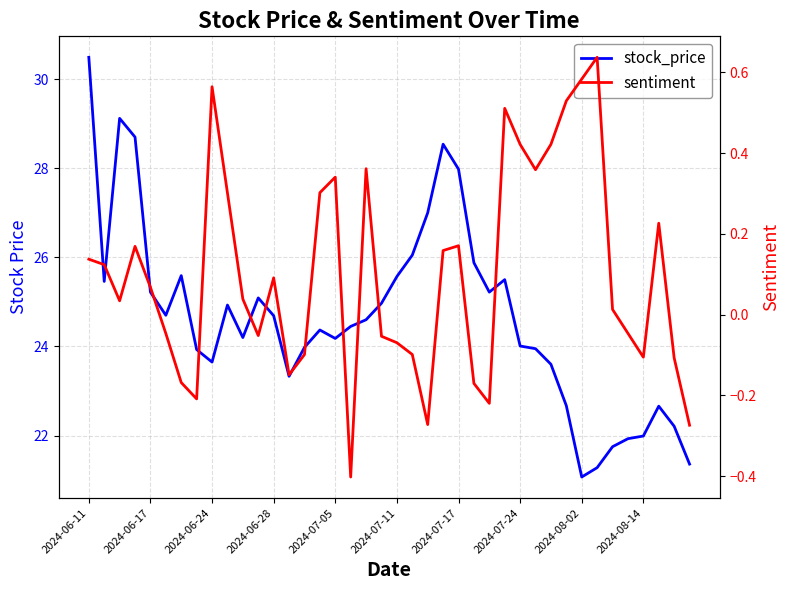

What is the maximum value shown in the chart?

30.5